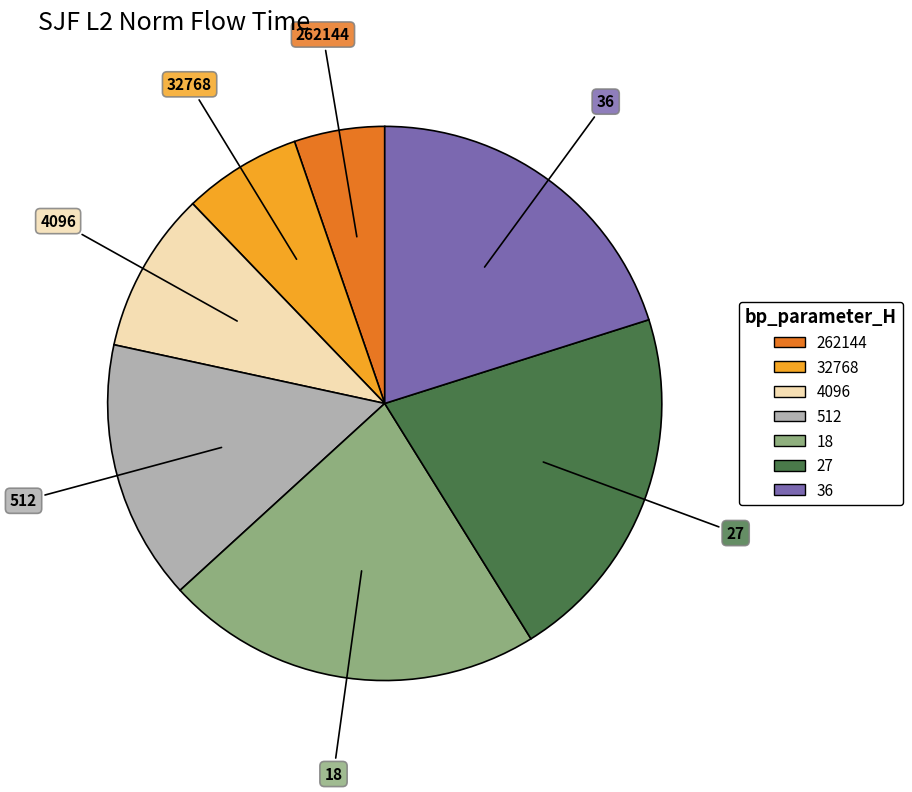

Does any single category account for the majority?

No